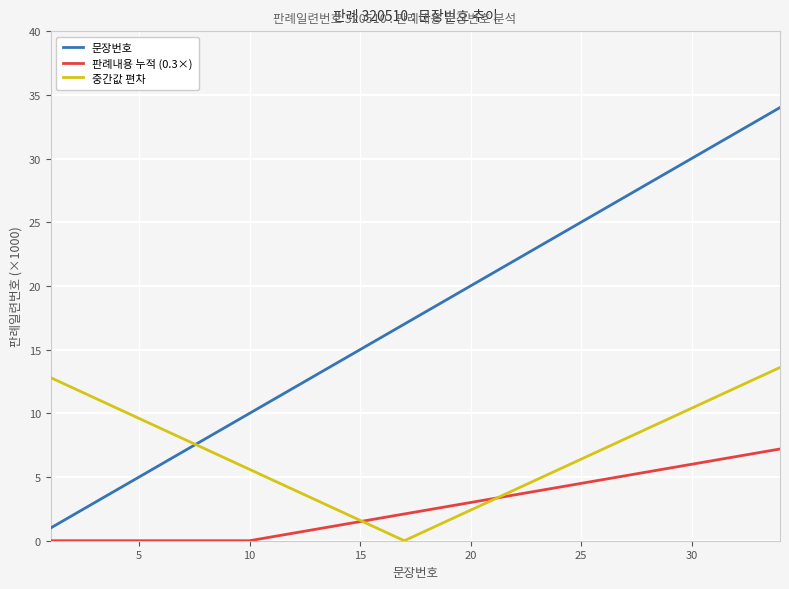

List the series in order of their peak value, highest first.

문장번호, 중간값 편차, 판례내용 누적 (0.3×)